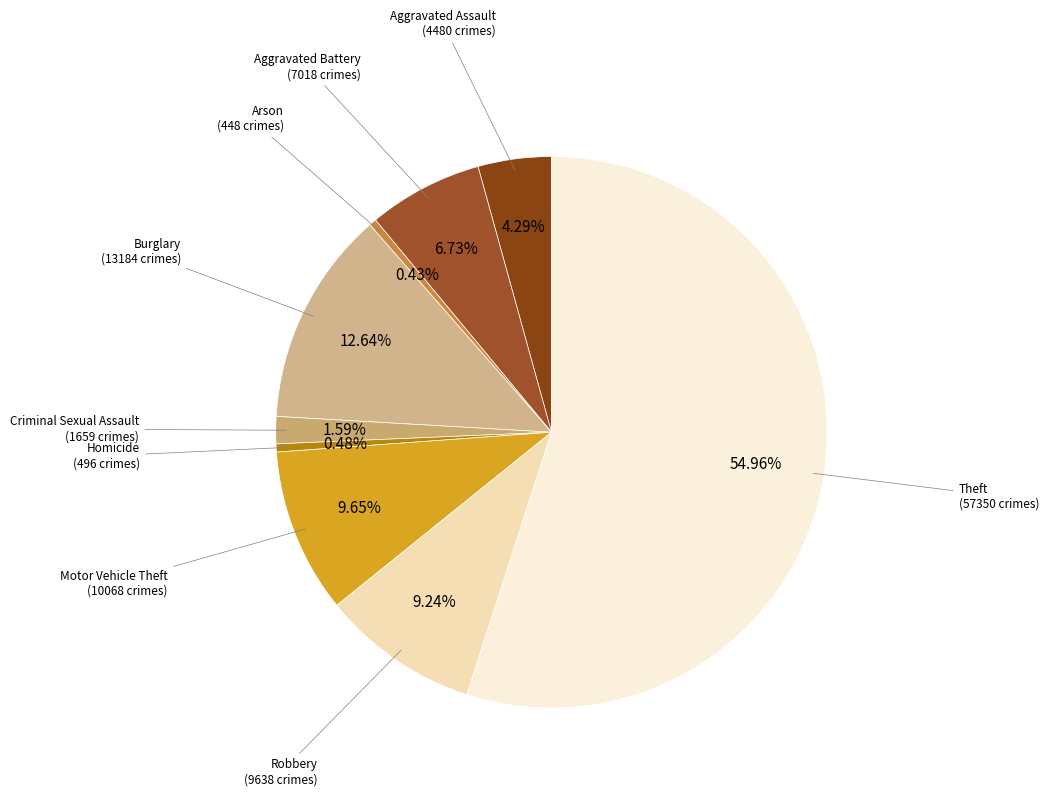

Which slice is the largest?

Theft